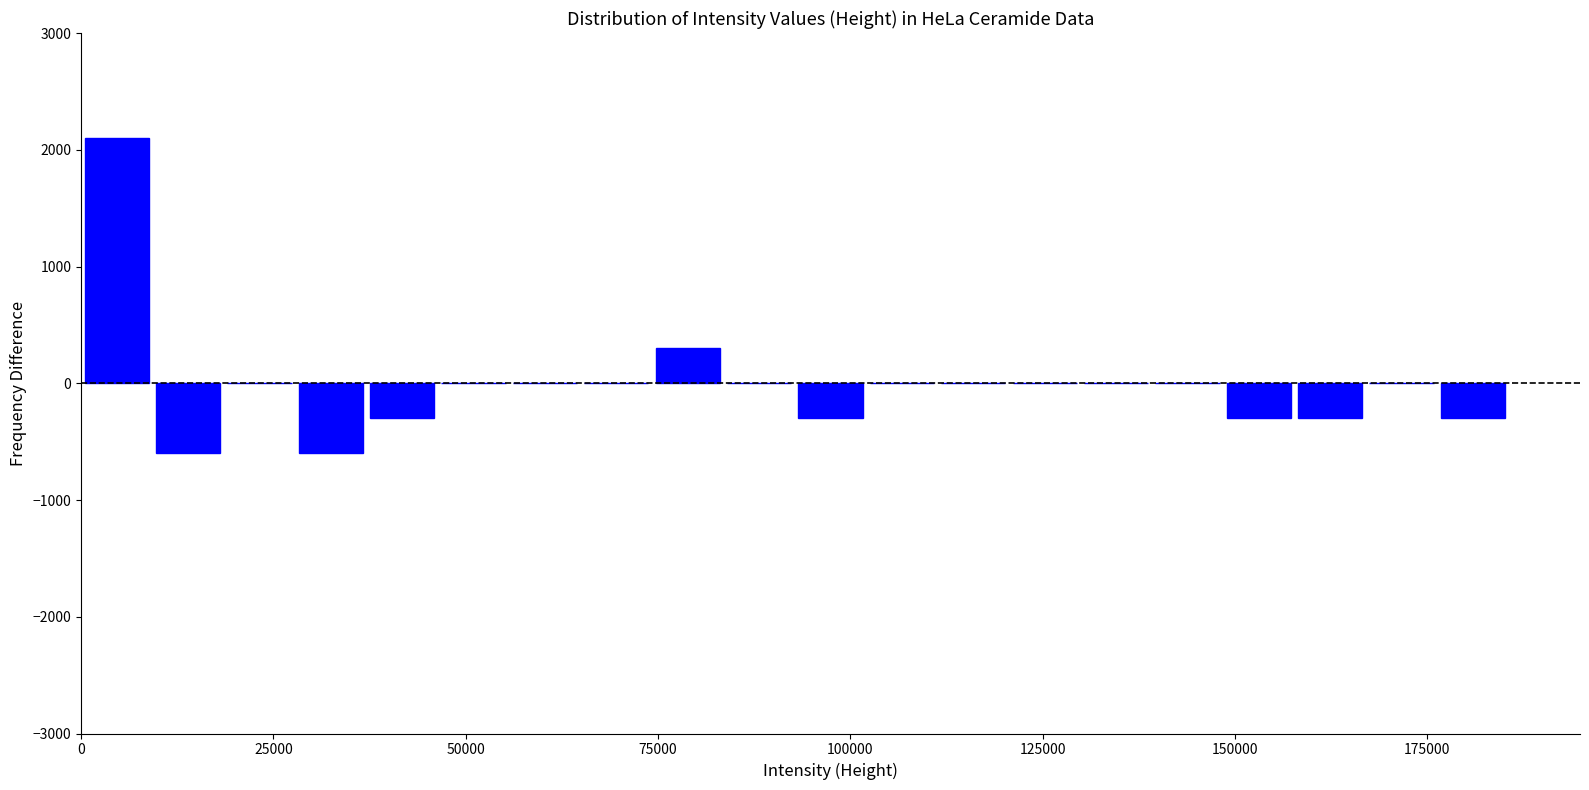

Read against the x-axis, roughly where is the centre of the tallest bar?

5000